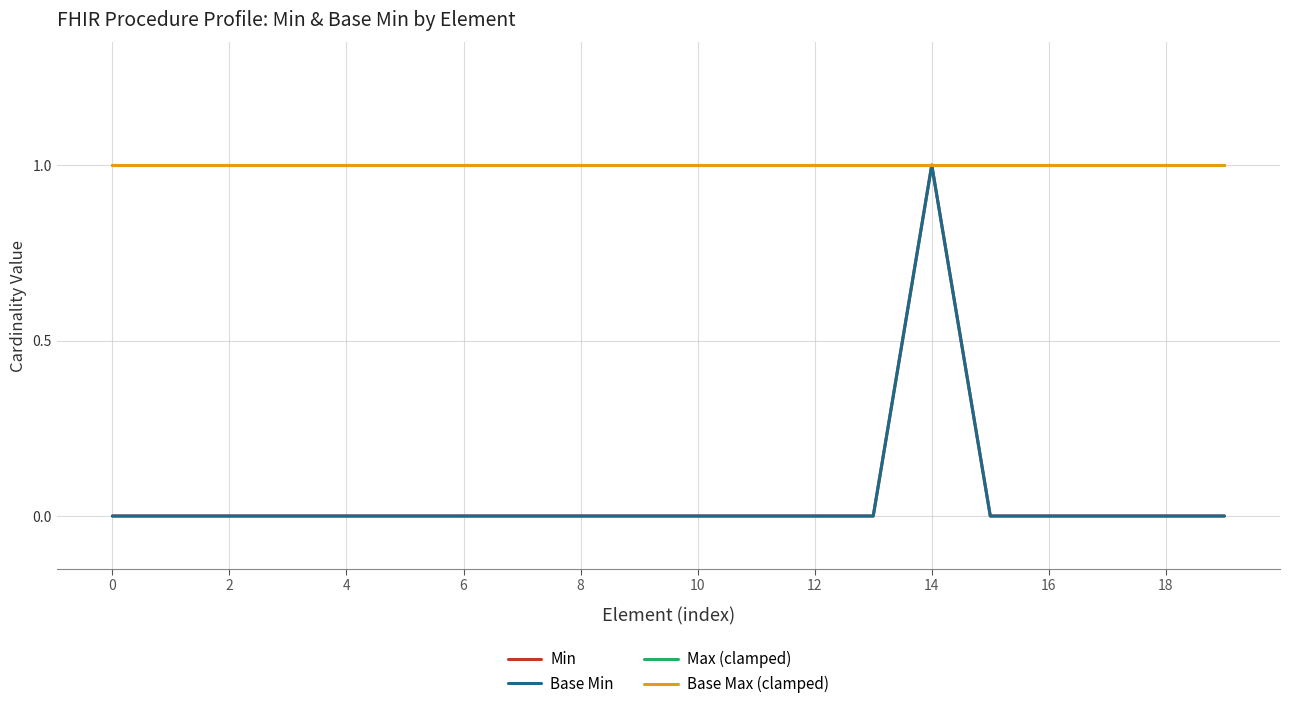

Is this an area chart (filled region under the line)?

No